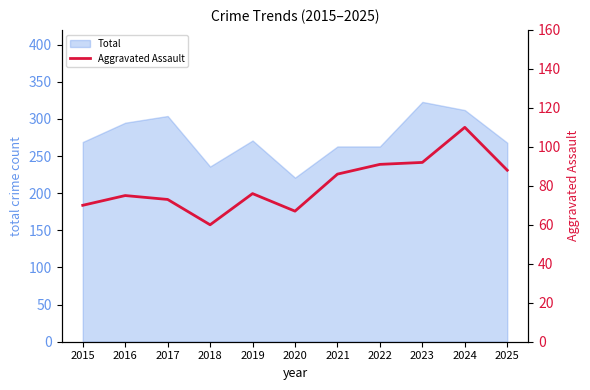

What is the maximum value for Total?

323